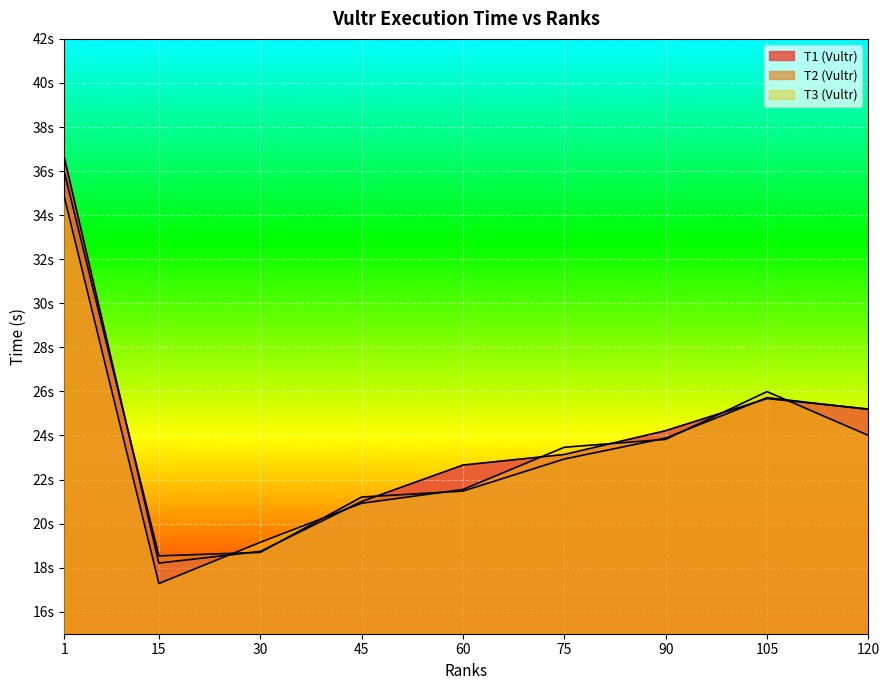

What is the spread (max minus min) of values at 45?

0.3